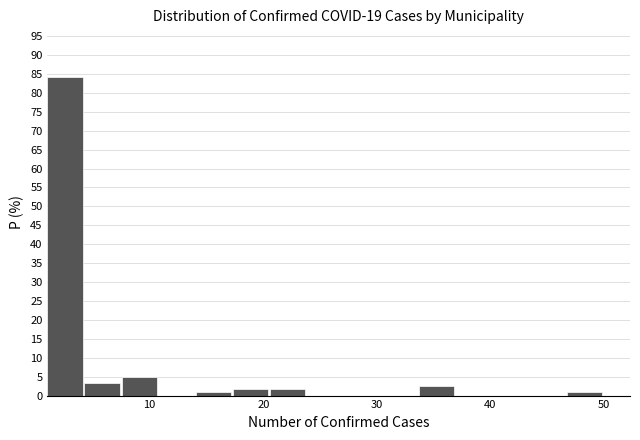

Around what value on the x-axis is the tallest bar? Give the approximate position of its centre, as read against the axis.

3